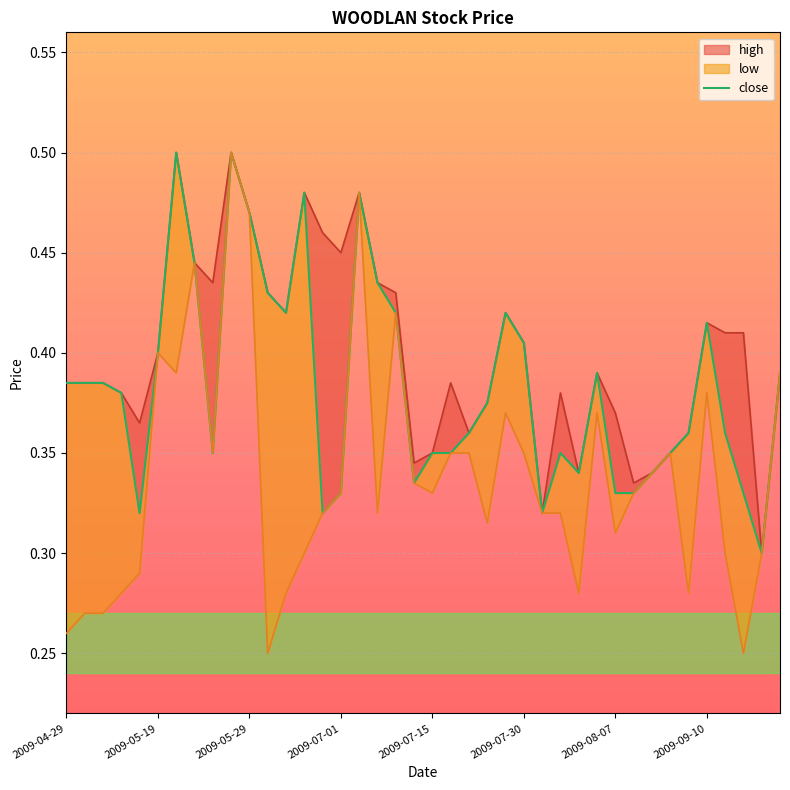

What position from the left is 2009-05-19?

2